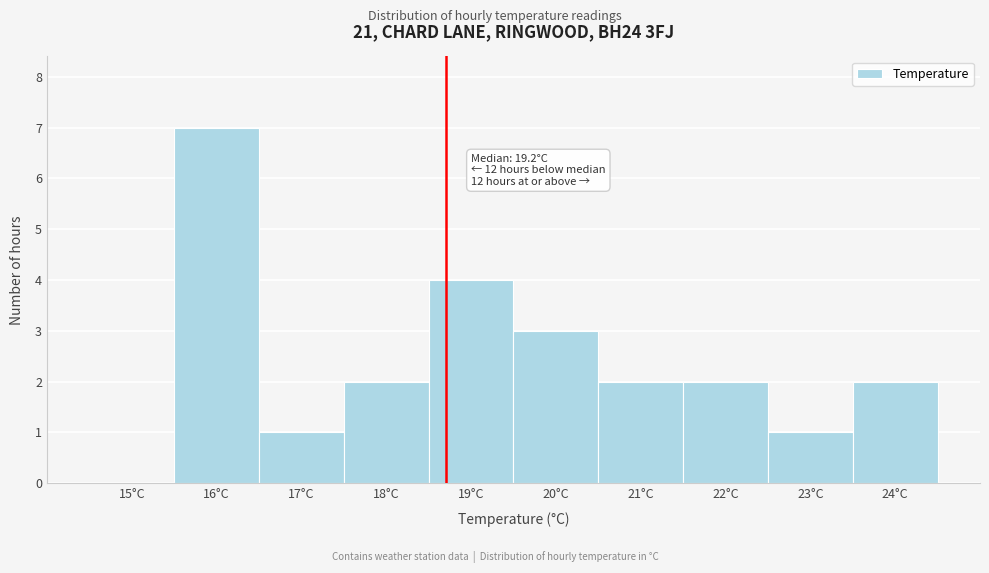

Reading left to right, list all the values displayed in this chart.

15°C=0	16°C=7	17°C=1	18°C=2	19°C=4	20°C=3	21°C=2	22°C=2	23°C=1	24°C=2